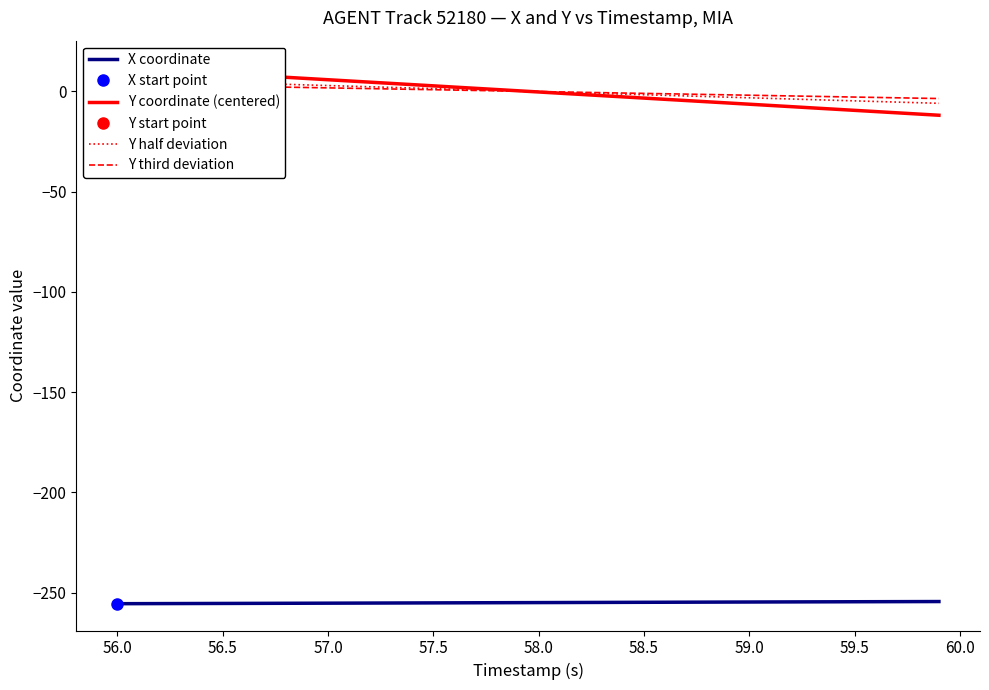

Is it true that X coordinate equals -255.3 at 56.5?

True